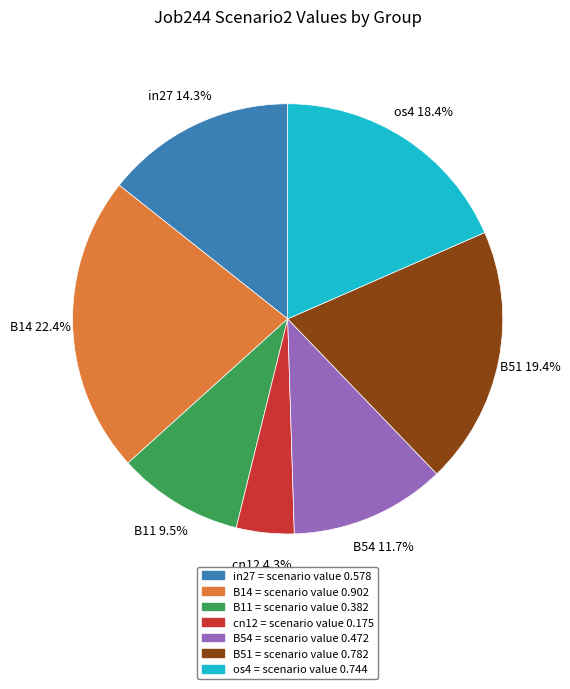

Do B14 = scenario value 0.902 and B54 = scenario value 0.472 together represent more than half of the pie?

No